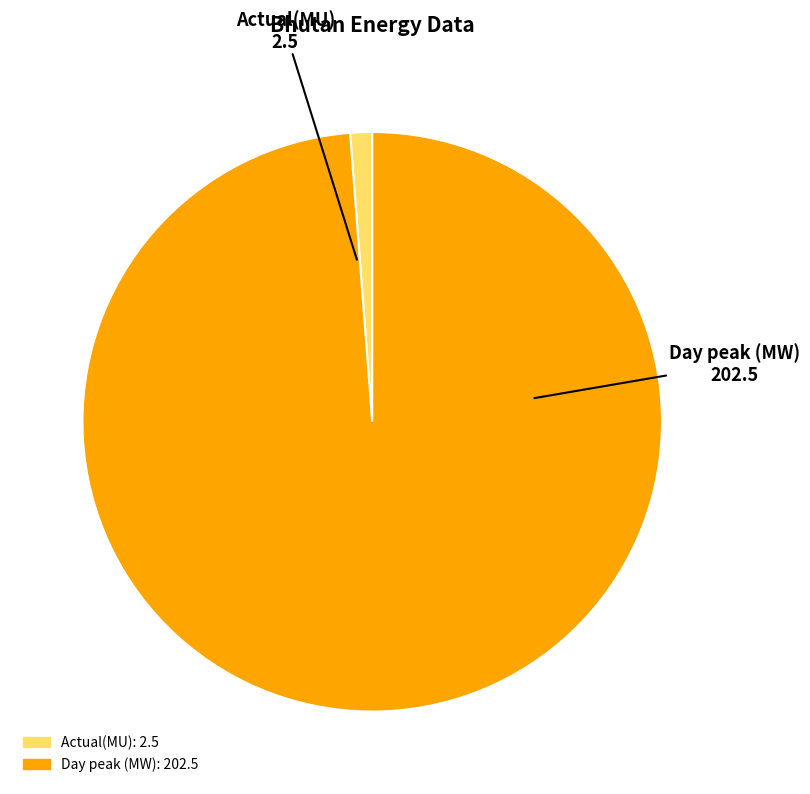

Is the sum of Actual(MU) and Day peak (MW) greater than half?

Yes